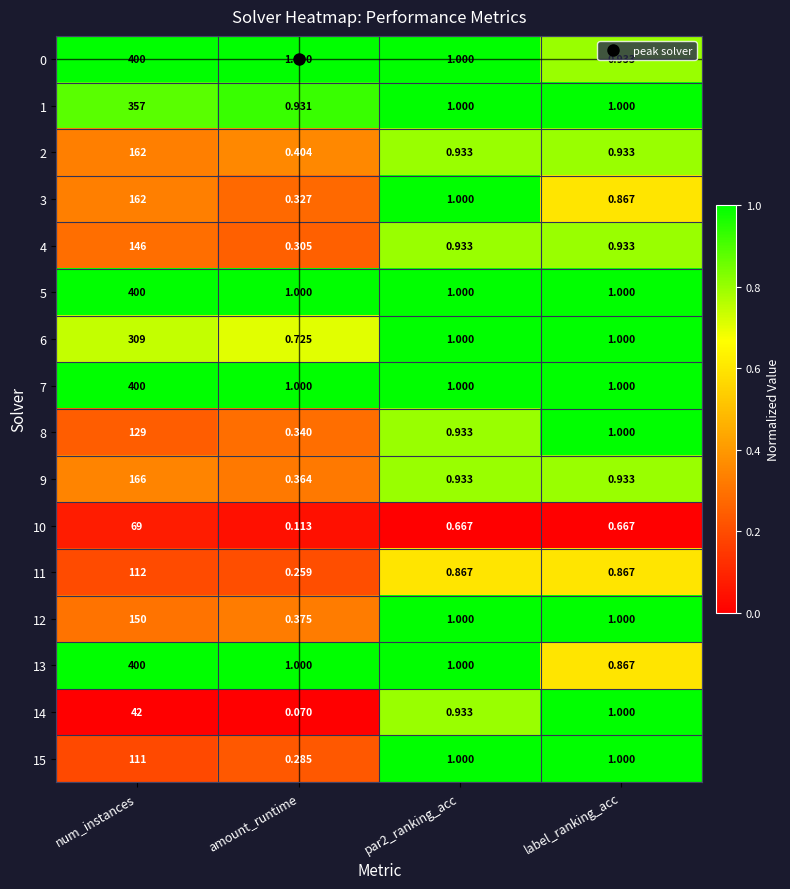

Which category has the lowest value across all series?

amount_runtime